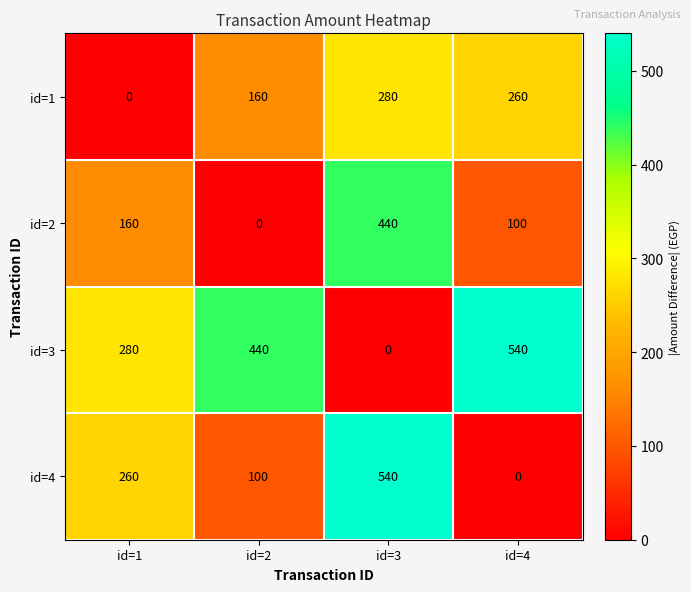

True or false: id=4 has a value of 158 at id=1.

False